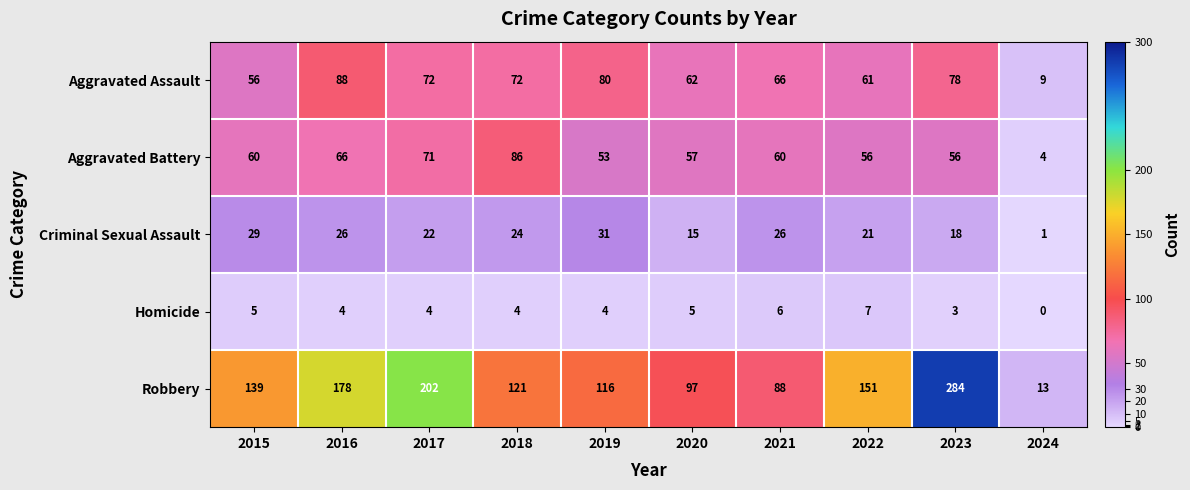

What is the maximum value shown in the chart?

284